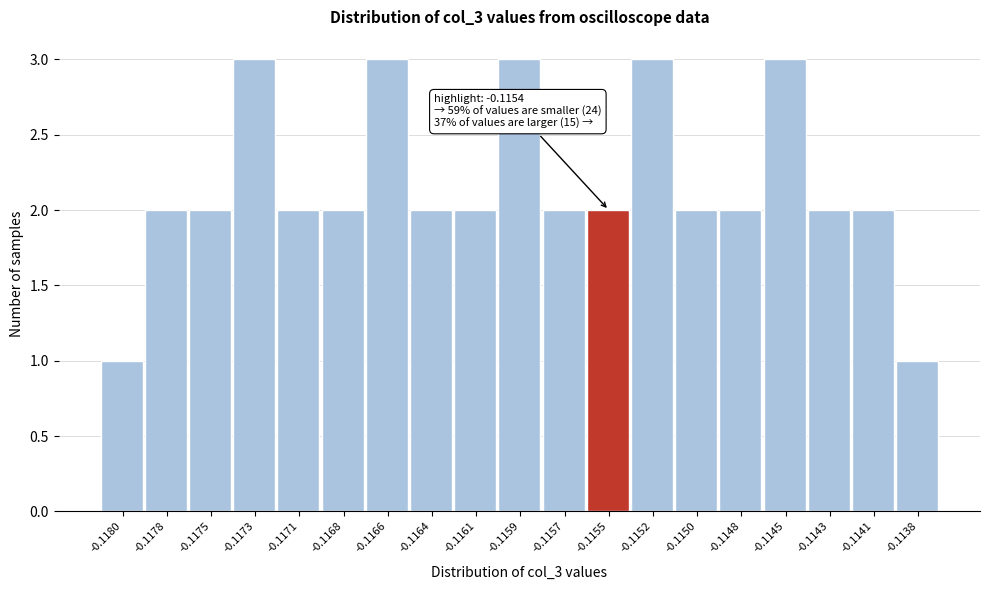

Reading left to right, what are all the values shown in this chart?

1	2	2	3	2	2	3	2	2	3	2	2	3	2	2	3	2	2	1